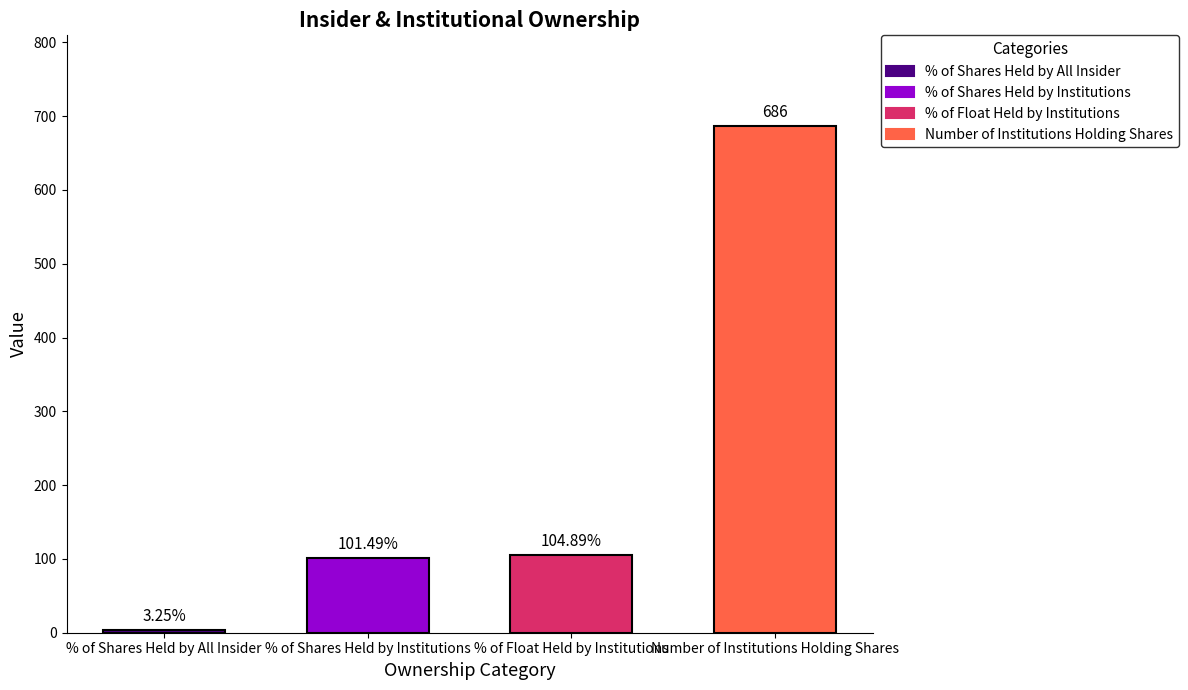

What is the label of the 3rd bar from the right?

% of Shares Held by Institutions